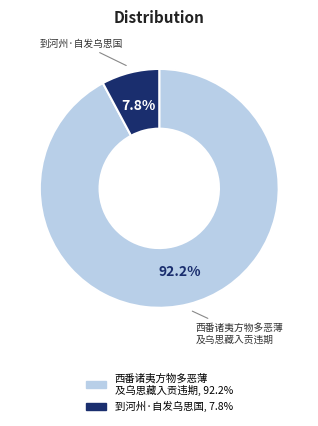

What is the smallest slice in the pie chart?

到河州·自发乌思国